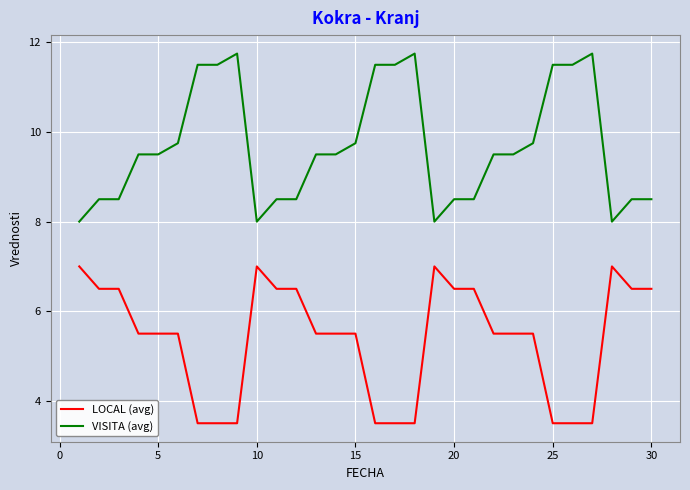

Which series has the largest total across all categories?

VISITA (avg)